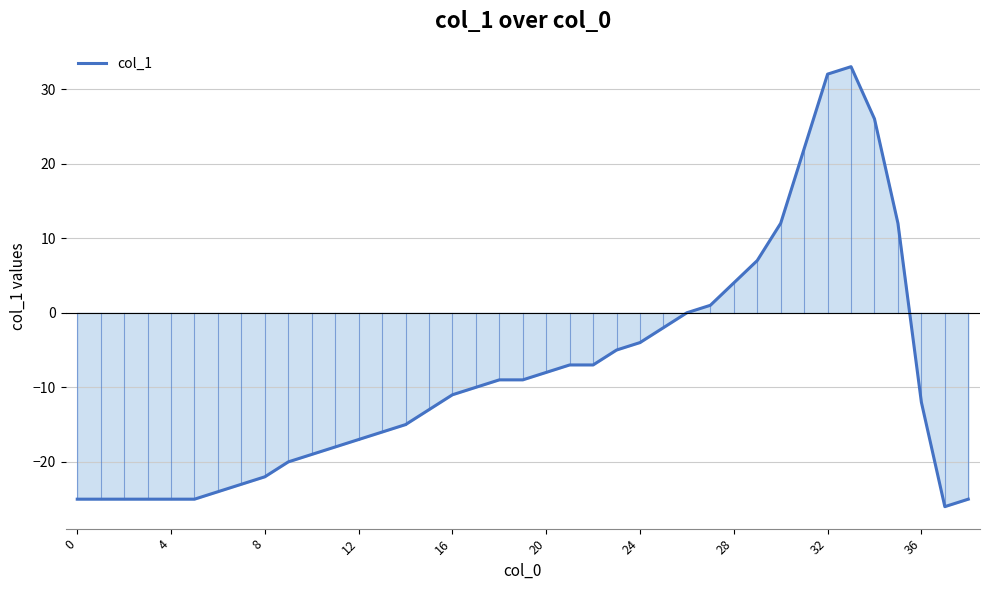

What is the minimum value shown in the chart?

-26